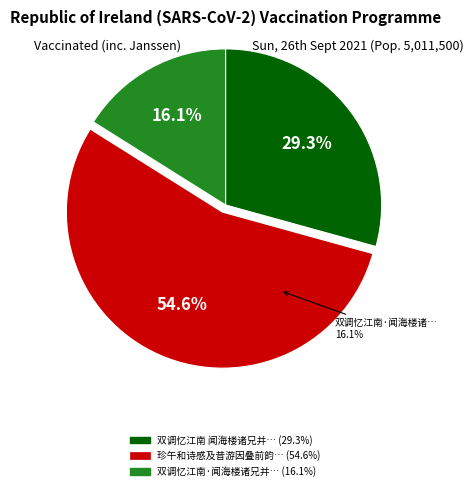

Does 珍午和诗感及昔游因叠前韵奉答 account for over 50% of the chart?

Yes